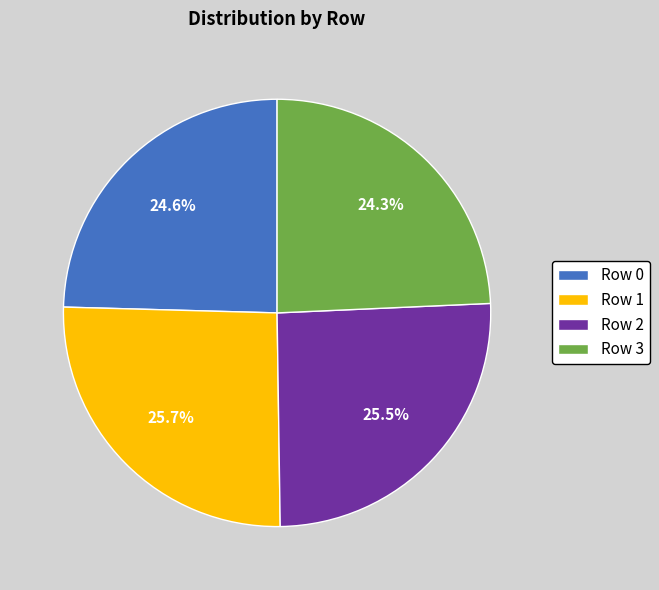

How many slices are in this pie chart?

4